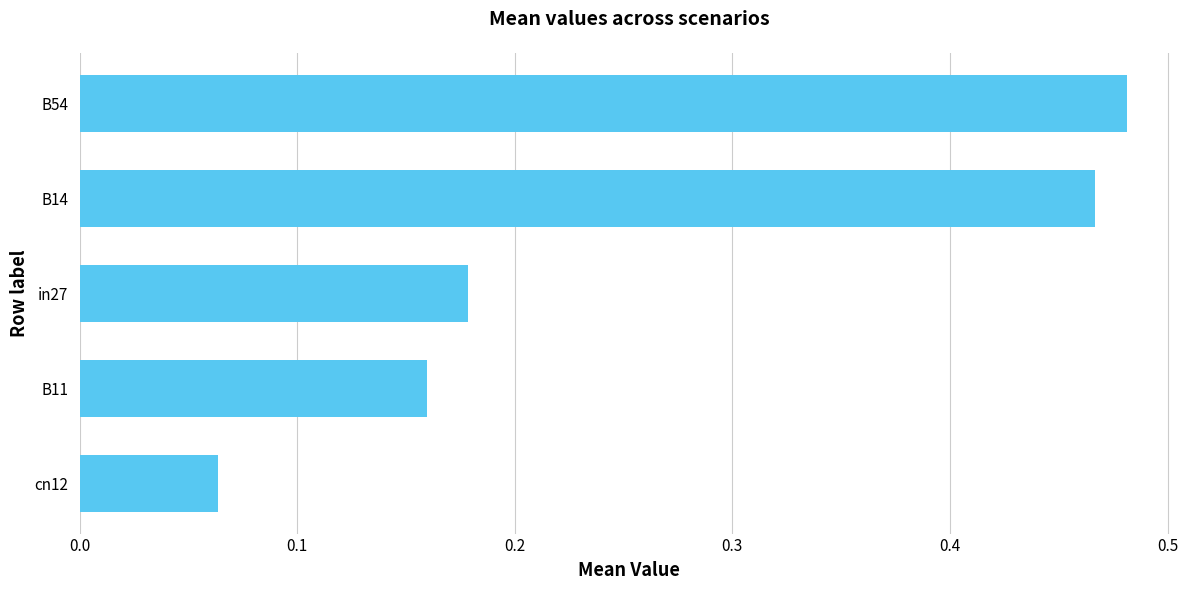

Count the values in the range 0 to 1.

5